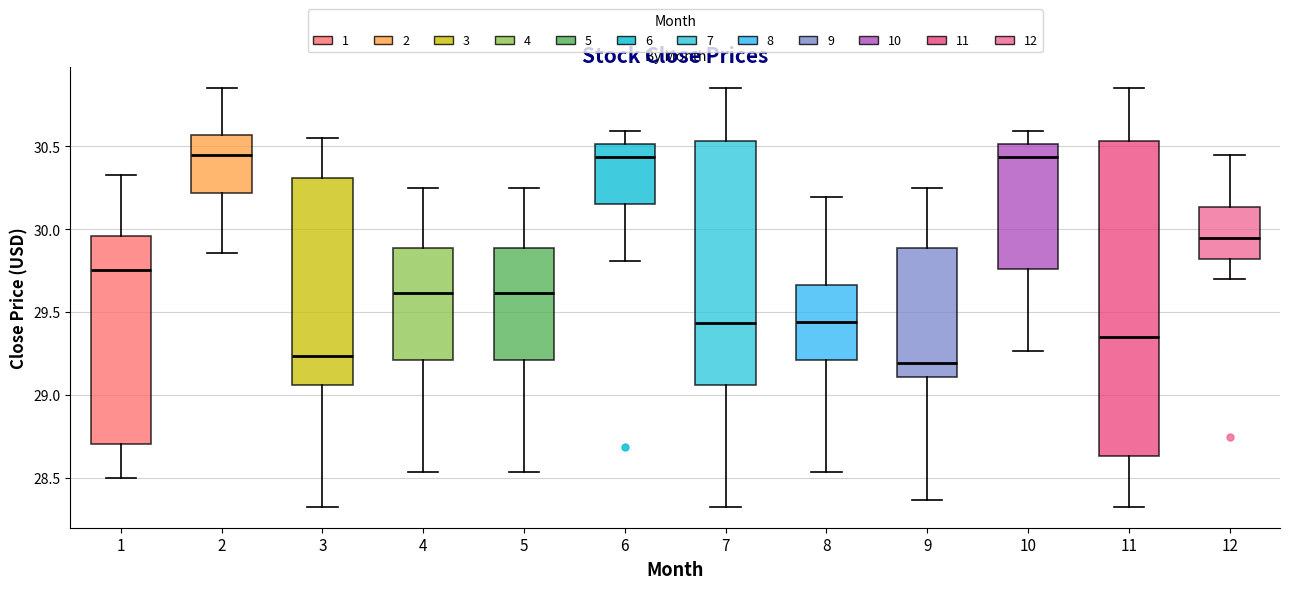

Reading left to right, read every box against the y-axis: the position of its median line, the range the box covers, and the ends of its whiskers. The values are not printed on the chart, so give them approximately, as read against the axis.

1: median 29.75, box 28.70 to 29.95, whiskers 28.50 to 30.35
2: median 30.45, box 30.20 to 30.55, whiskers 29.85 to 30.85
3: median 29.25, box 29.05 to 30.30, whiskers 28.30 to 30.55
4: median 29.60, box 29.20 to 29.90, whiskers 28.55 to 30.25
5: median 29.60, box 29.20 to 29.90, whiskers 28.55 to 30.25
6: median 30.45, box 30.15 to 30.50, whiskers 29.80 to 30.60
7: median 29.45, box 29.05 to 30.55, whiskers 28.30 to 30.85
8: median 29.45, box 29.20 to 29.65, whiskers 28.55 to 30.20
9: median 29.20, box 29.10 to 29.90, whiskers 28.35 to 30.25
10: median 30.45, box 29.75 to 30.50, whiskers 29.25 to 30.60
11: median 29.35, box 28.65 to 30.55, whiskers 28.30 to 30.85
12: median 29.95, box 29.80 to 30.15, whiskers 29.70 to 30.45